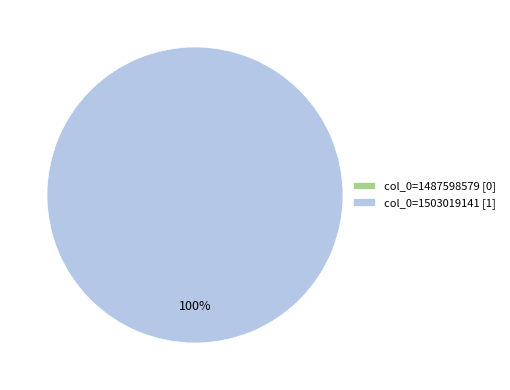

What is the smallest slice in the pie chart?

col_0=1487598579